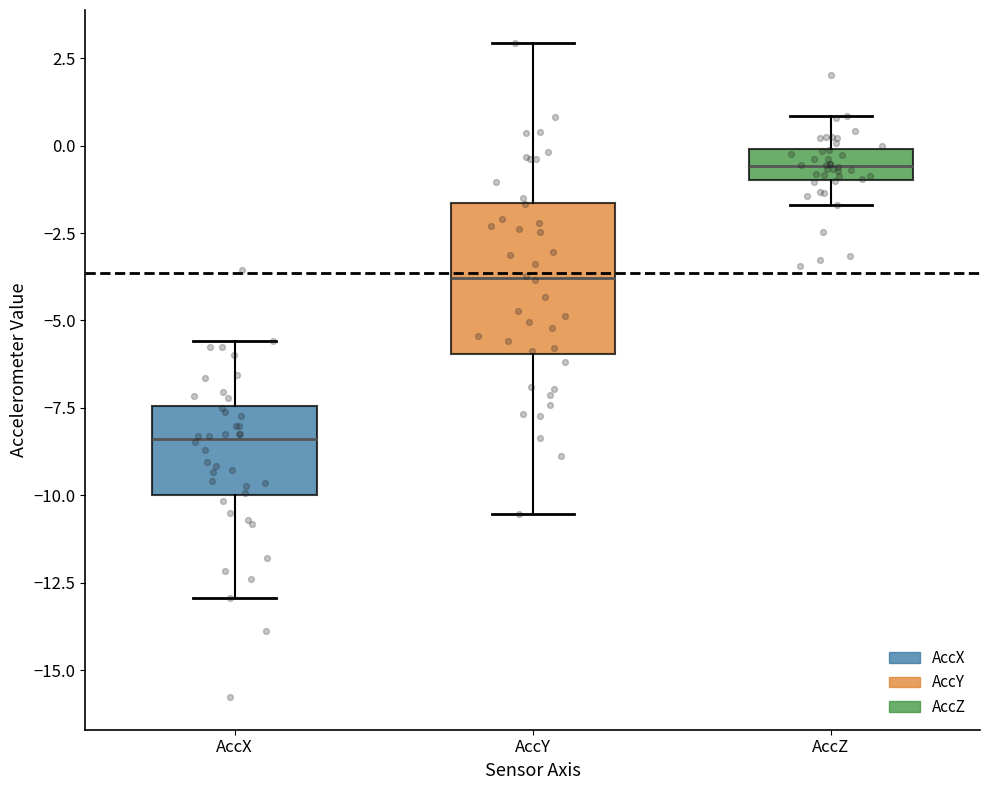

Which box is the tallest, from its lower edge to its upper edge?

AccY